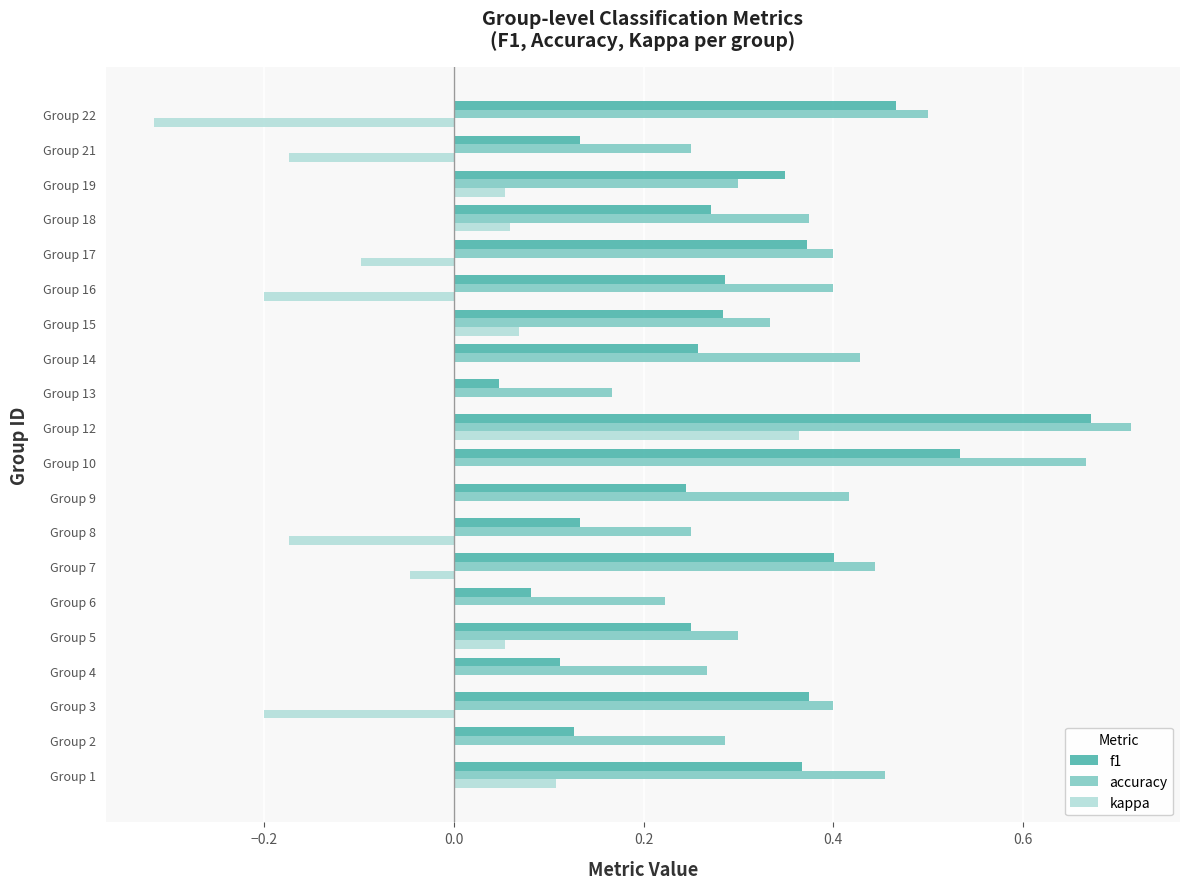

True or false: f1 has a value of 0.5 at Group 10.

True